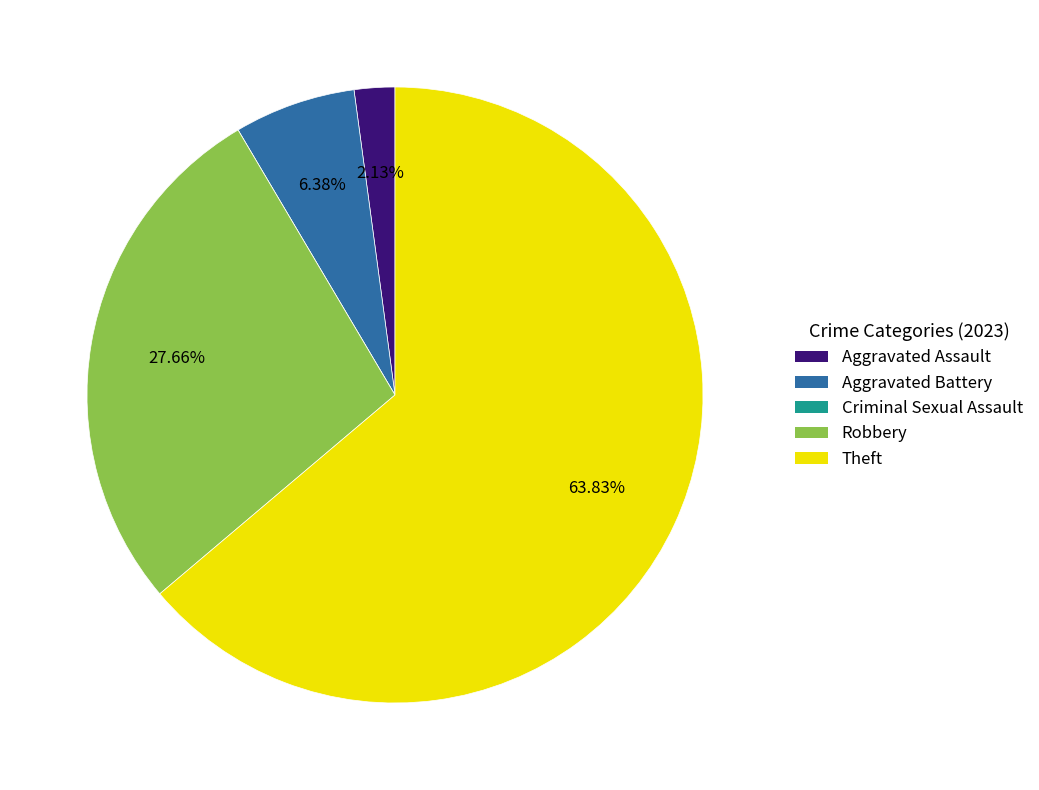

True or false: Aggravated Battery accounts for 6% of the total.

True